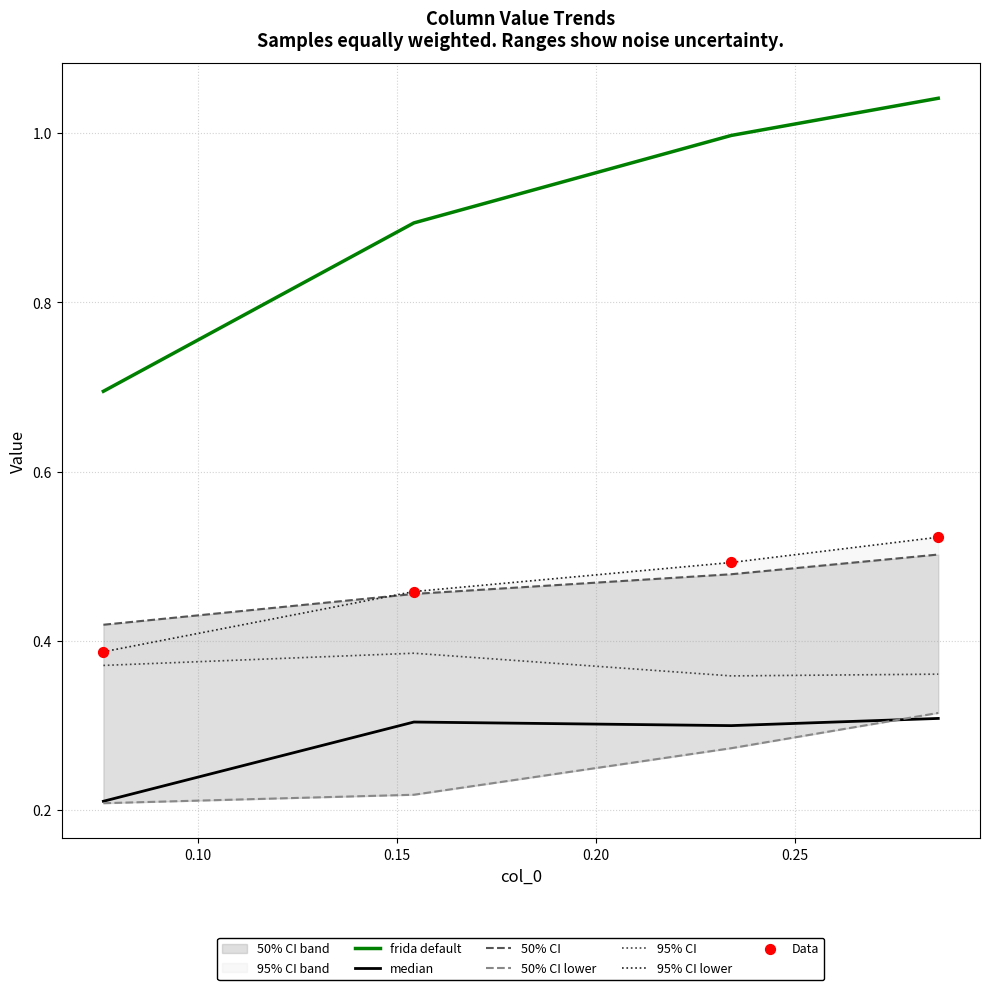

True or false: median and frida default cross at least once.

False